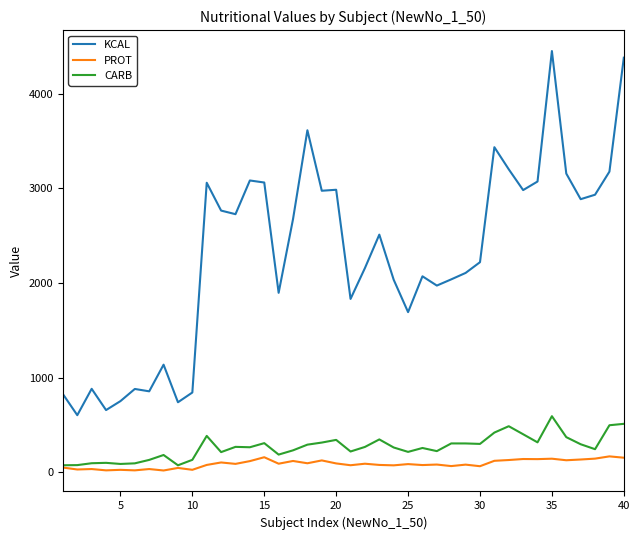

Which series has the largest range (max minus min)?

KCAL